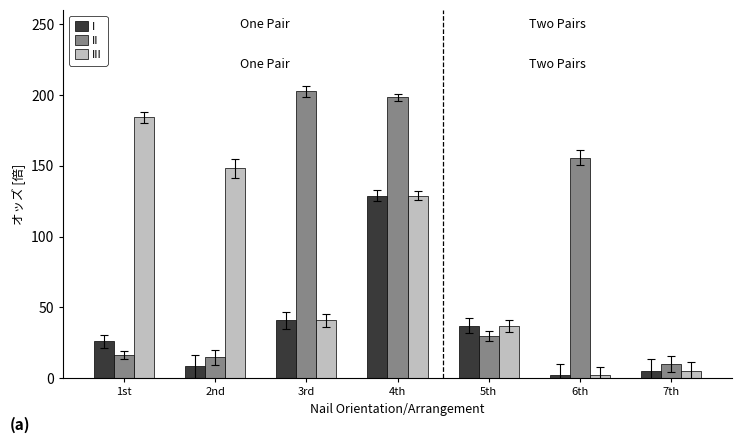

The value of II at 3rd is 202.6. True or false?

True